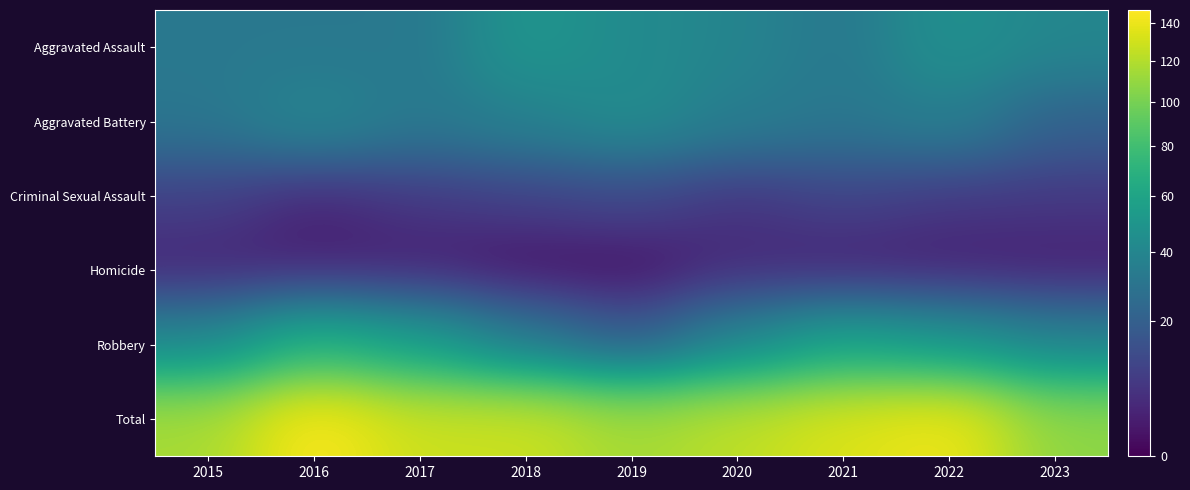

Reading left to right, what are all the values shown in this chart?

Aggravated Assault: 2015=32	2016=32	2017=32	2018=50	2019=43	2020=39	2021=32	2022=47	2023=40
Aggravated Battery: 2015=31	2016=41	2017=32	2018=37	2019=44	2020=35	2021=31	2022=36	2023=21
Criminal Sexual Assault: 2015=9	2016=3	2017=7	2018=9	2019=11	2020=6	2021=10	2022=7	2023=7
Homicide: 2015=3	2016=2	2017=2	2018=0	2019=0	2020=4	2021=2	2022=2	2023=2
Robbery: 2015=41	2016=69	2017=55	2018=33	2019=17	2020=40	2021=59	2022=50	2023=38
Total: 2015=116	2016=147	2017=128	2018=129	2019=115	2020=124	2021=134	2022=142	2023=108